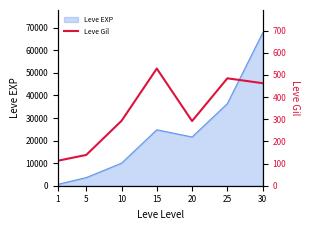

Which category has the lowest value across all series?

1